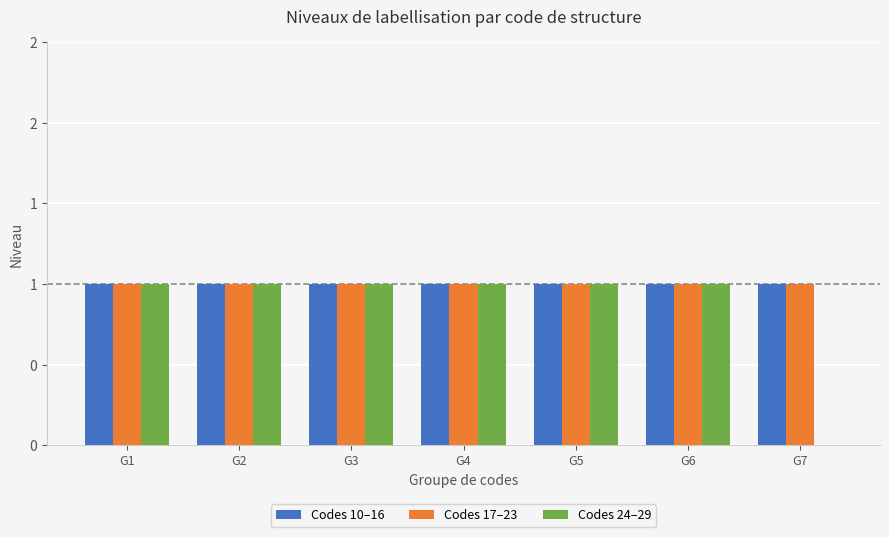

Reading left to right, transcribe all the data shown in this chart.

Codes 10–16: 1	1	1	1	1	1	1
Codes 17–23: 1	1	1	1	1	1	1
Codes 24–29: 1	1	1	1	1	1	0